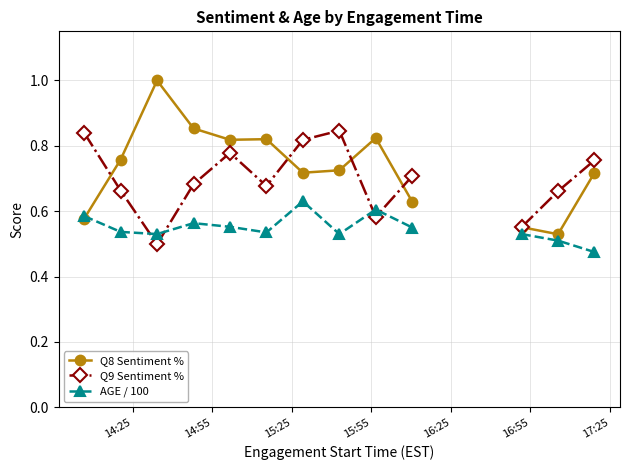

How many interior local valleys does the Q8 Sentiment % series have?

3